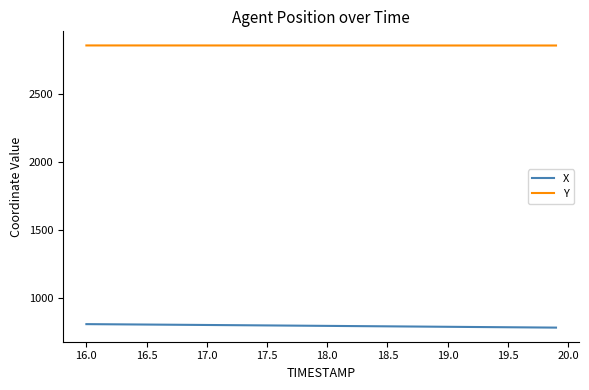

What is the minimum value for Y?

2852.6